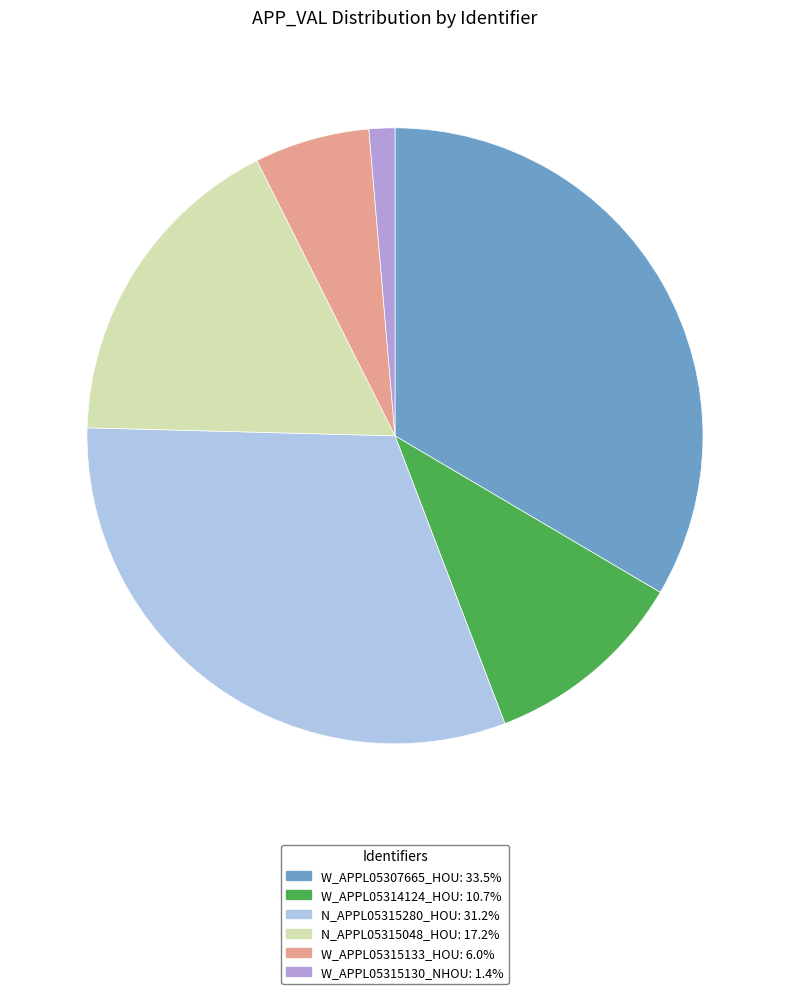

What is the largest slice in the pie chart?

W_APPL05307665_HOU